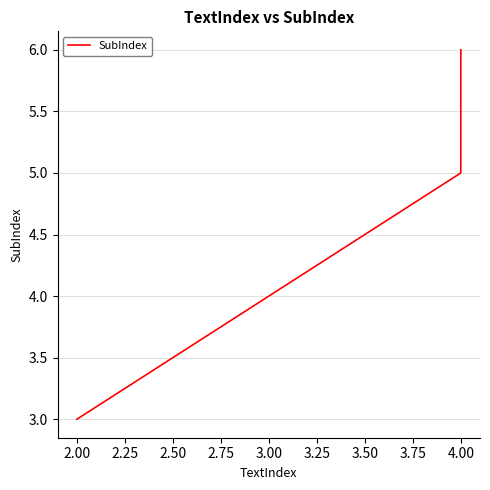

What is the label of the 3rd point from the left?

4.00